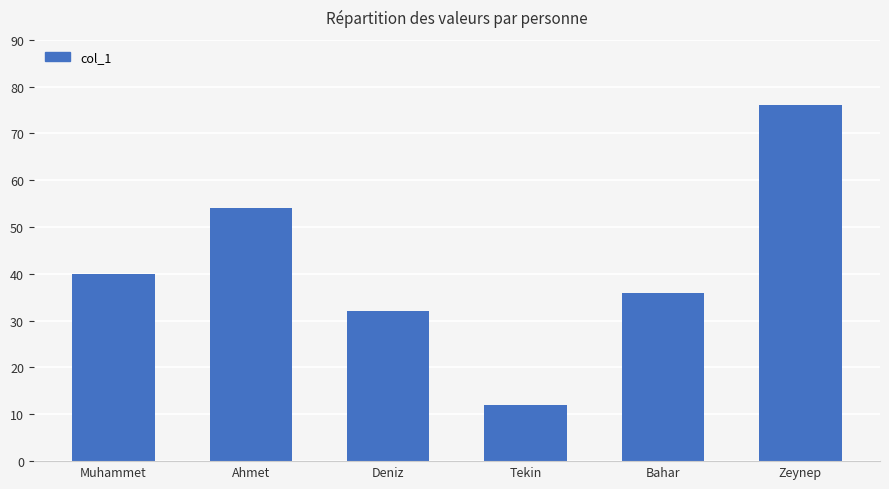

What is the difference between the values at Ahmet and Deniz?

22